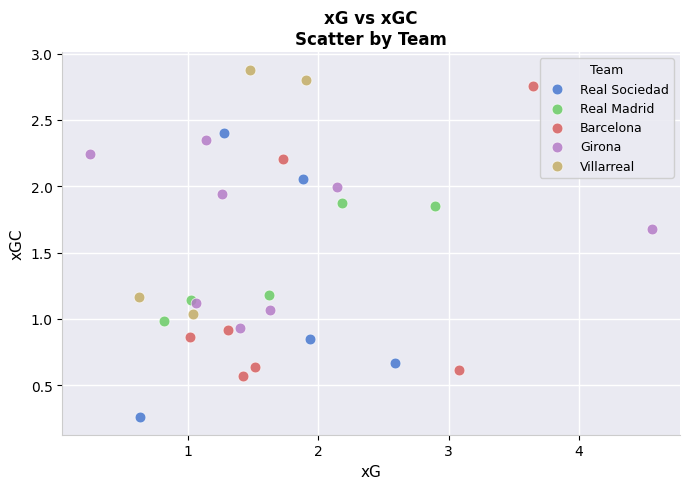

Which series reaches the maximum Y coordinate?

Villarreal